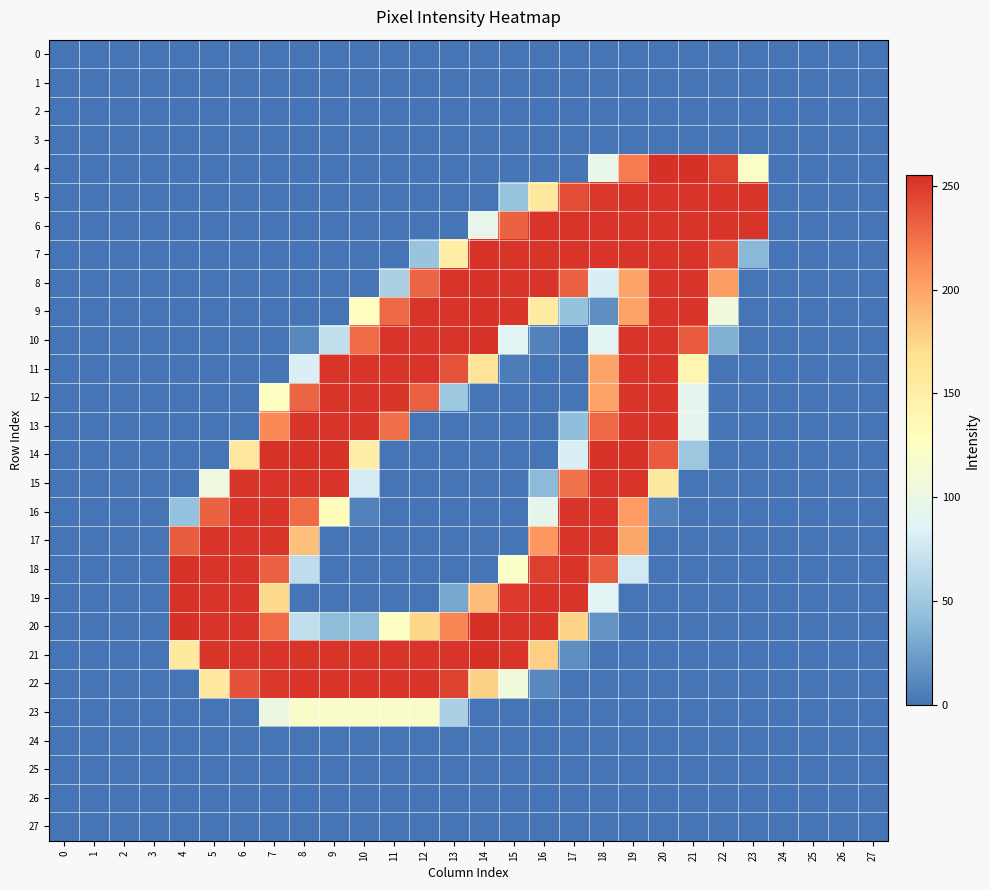

Rank the series at 4 from highest to lowest value.

20, 18, 19, 17, 21, 16, 0, 1, 2, 3, 4, 5, 6, 7, 8, 9, 10, 11, 12, 13, 14, 15, 22, 23, 24, 25, 26, 27